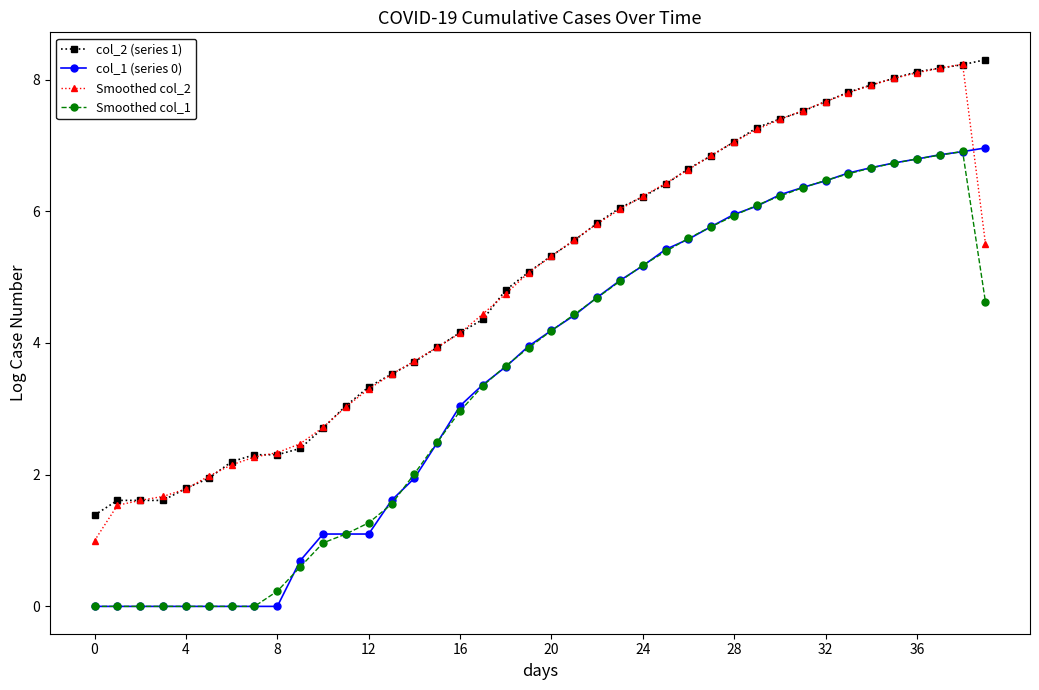

What are all the series names shown in the legend?

col_2 (series 1), col_1 (series 0), Smoothed col_2, Smoothed col_1